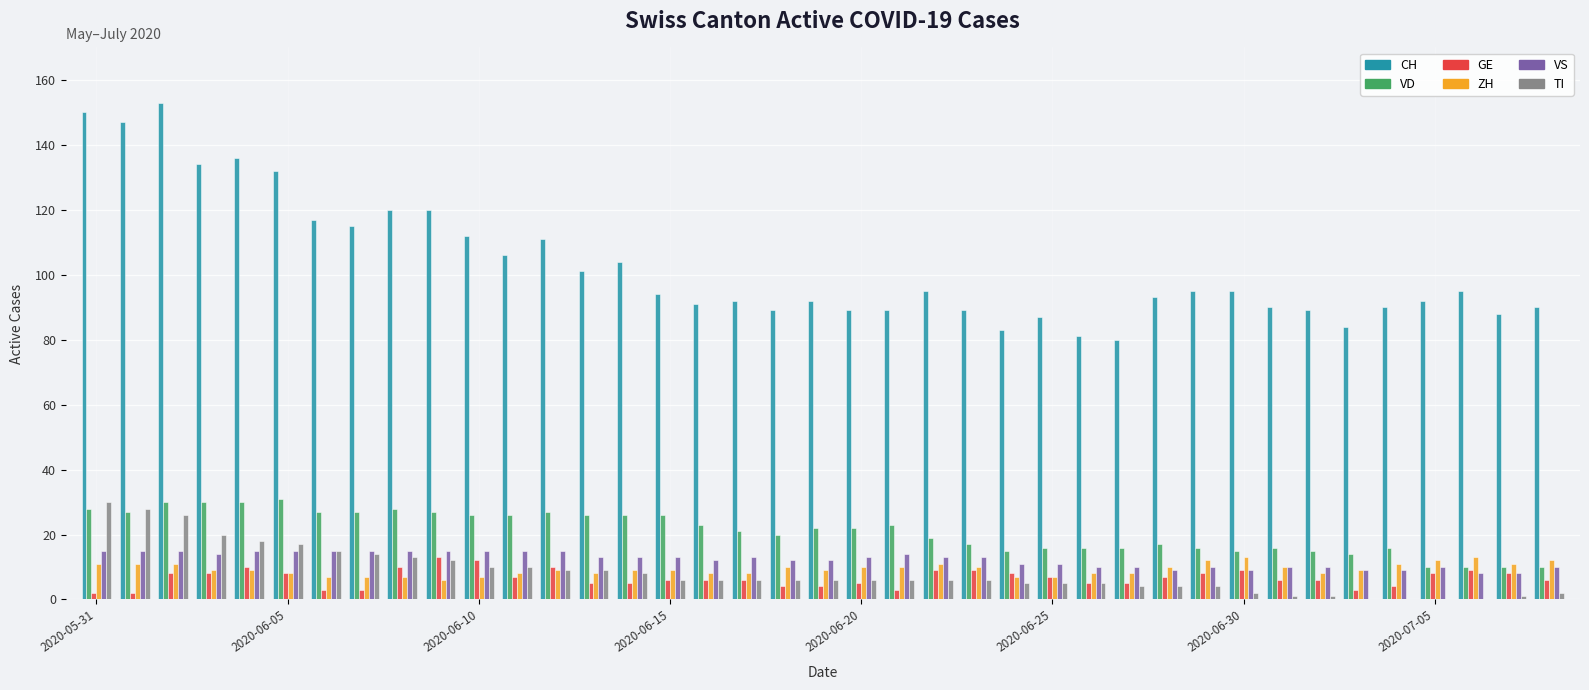

Which series has the widest spread of values?

CH